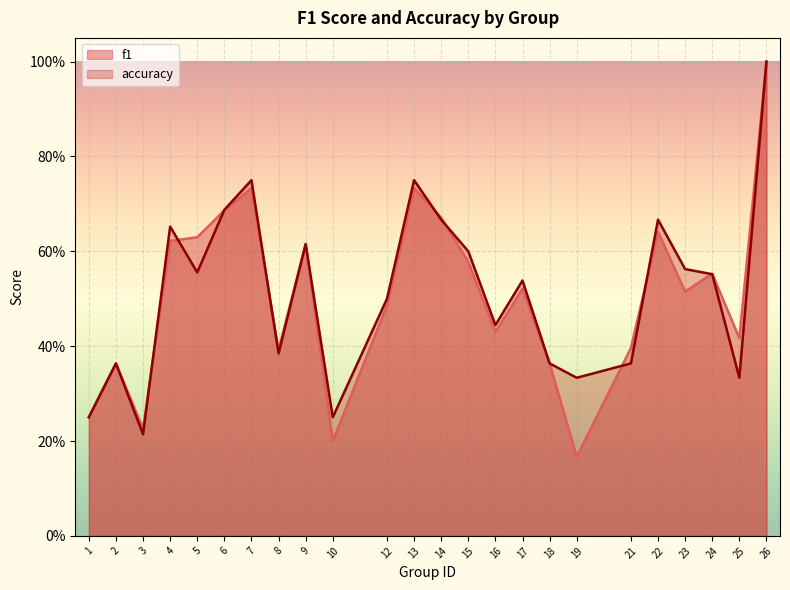

Where is accuracy nearest to the value 0?

3